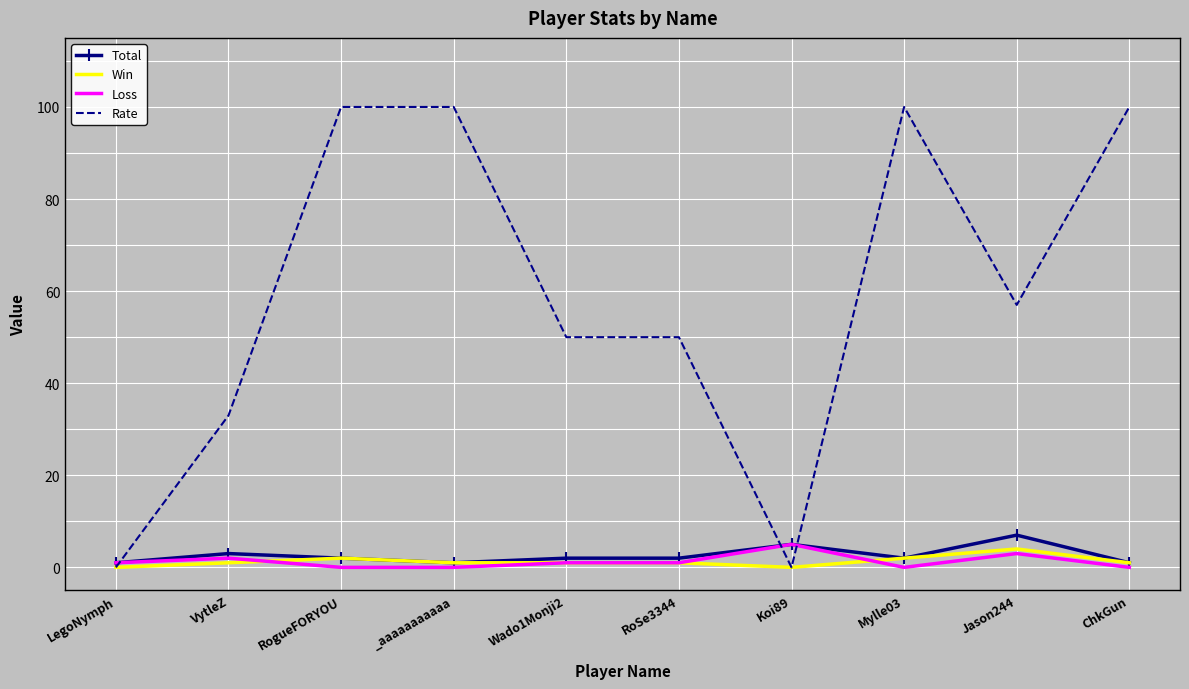

What is the greatest value displayed?

100